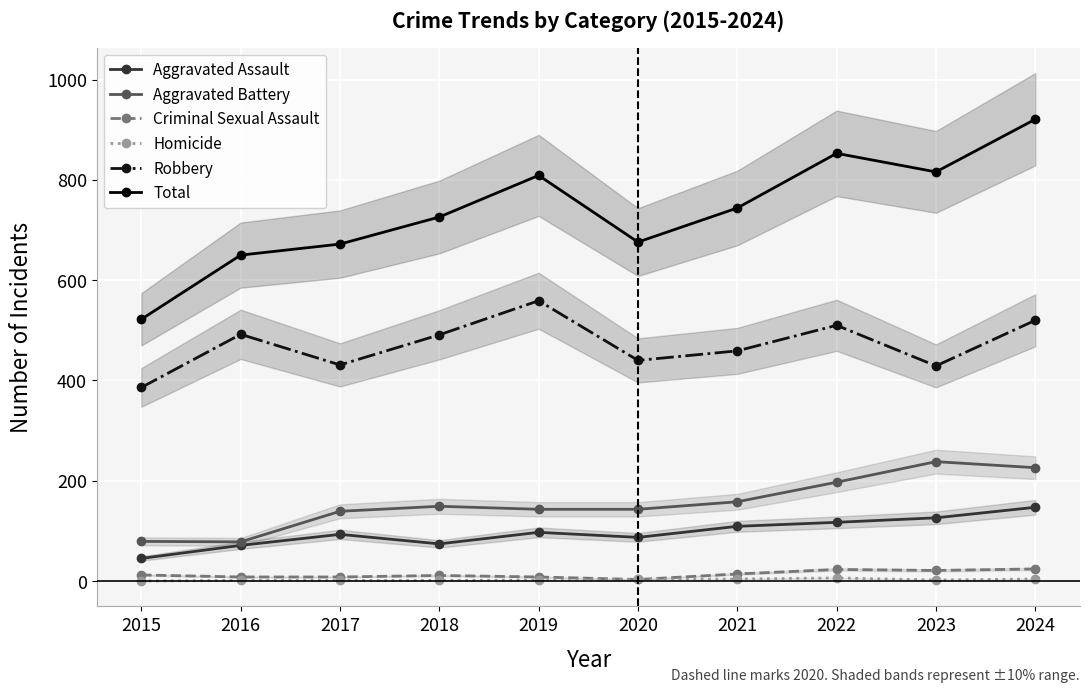

Does the chart display data point markers on the line(s)?

Yes